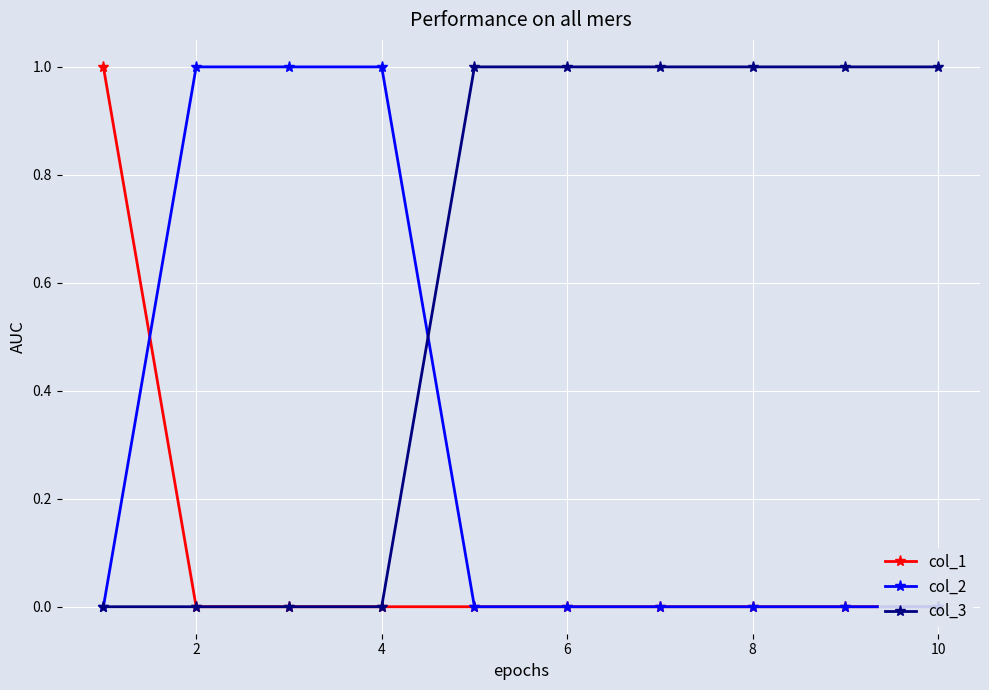

The value of col_3 at 4 is -1. True or false?

False